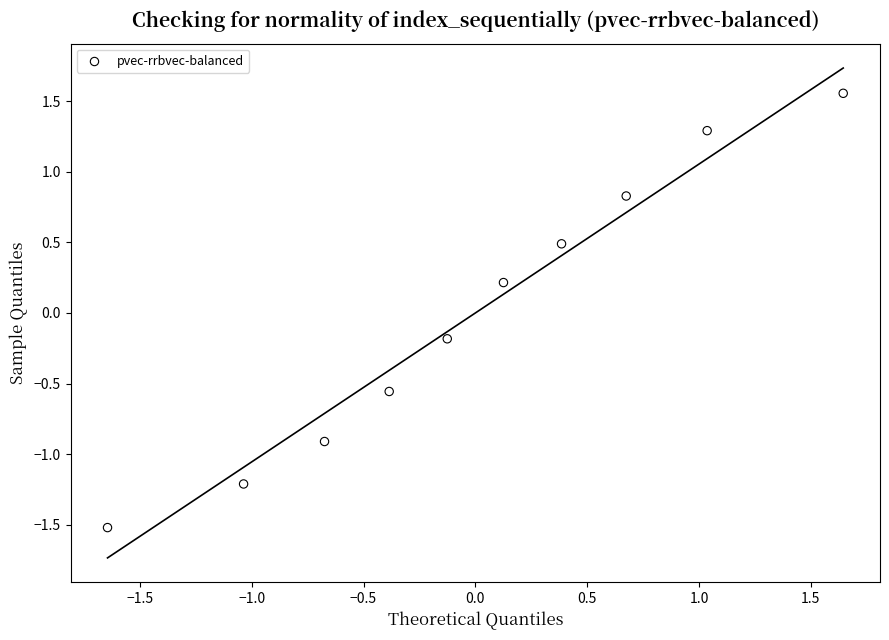

What is the range of X values (max minus min)?

3.3